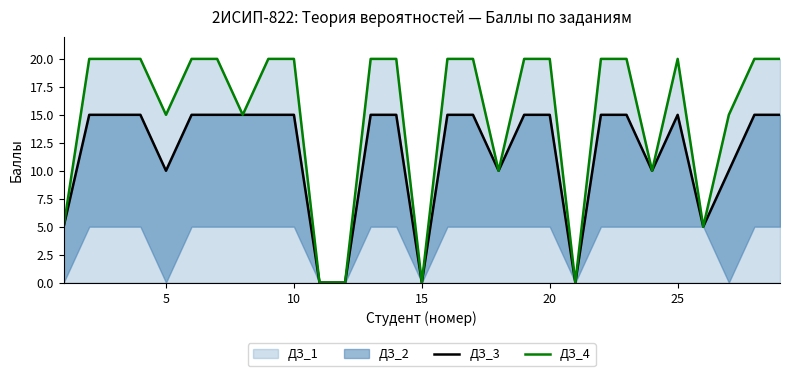

What is the maximum value for ДЗ_4?

20